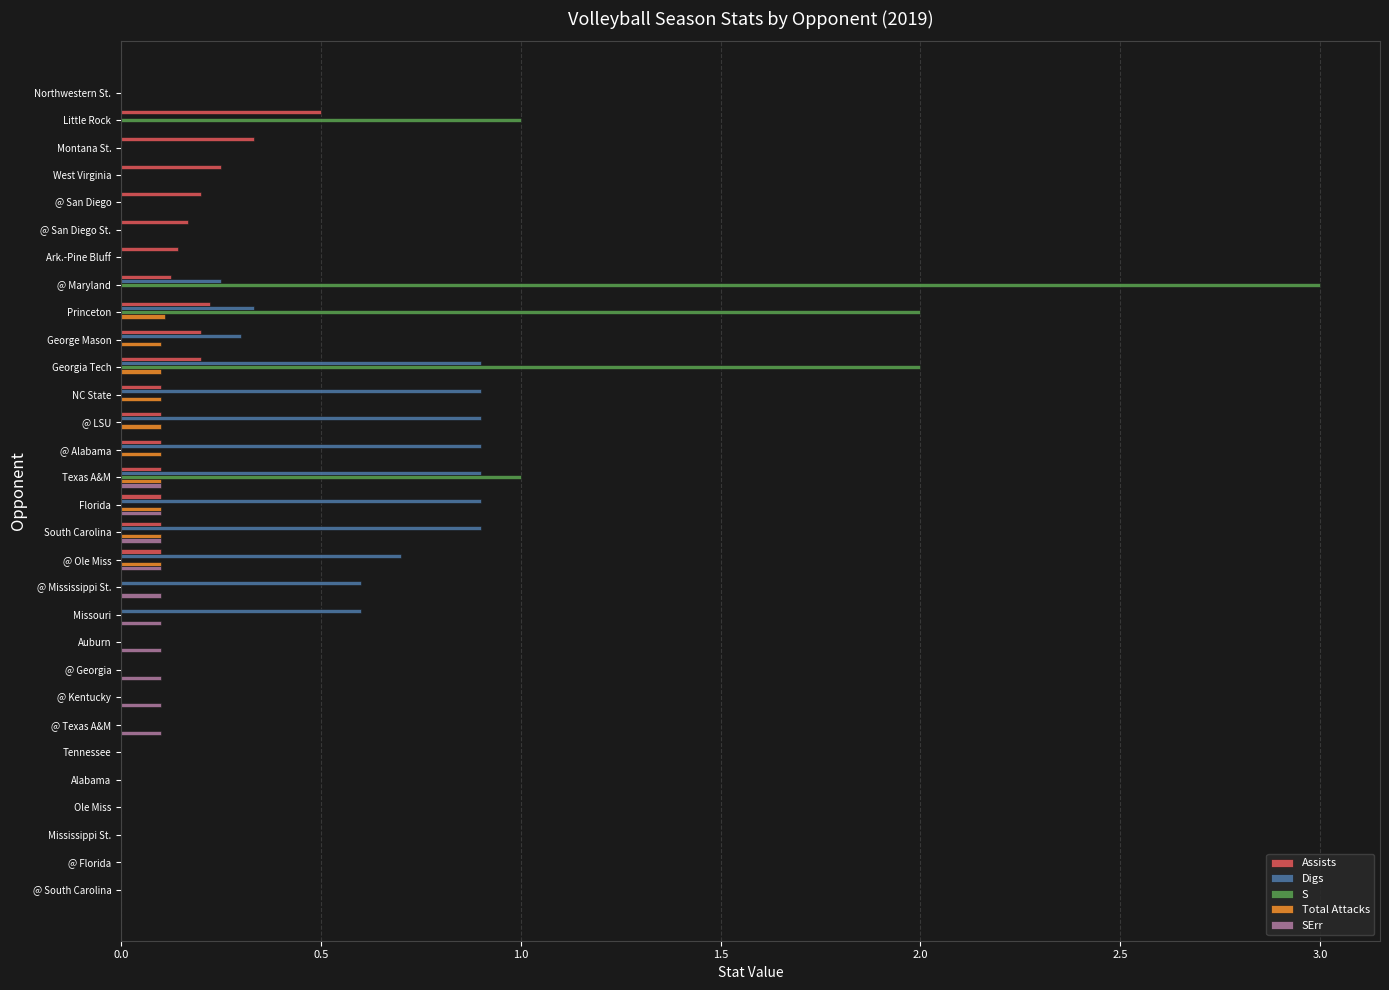

The value of Total Attacks at @ San Diego St. is 0.0. True or false?

True